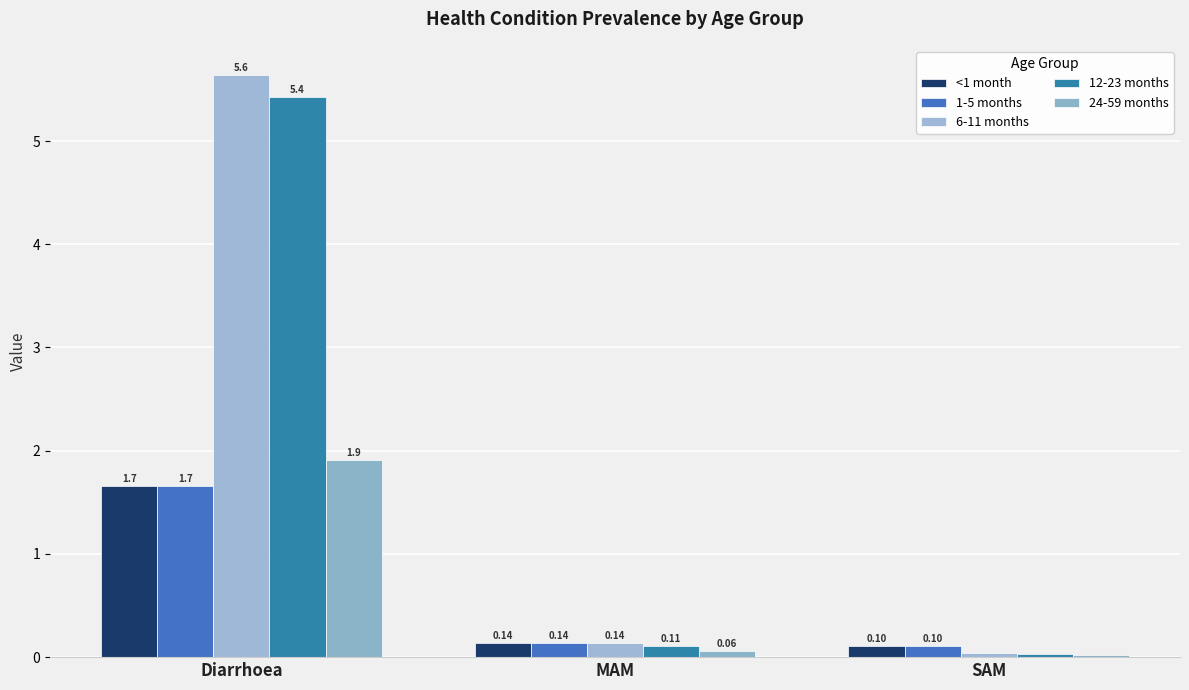

Does the chart contain stacked bars?

No